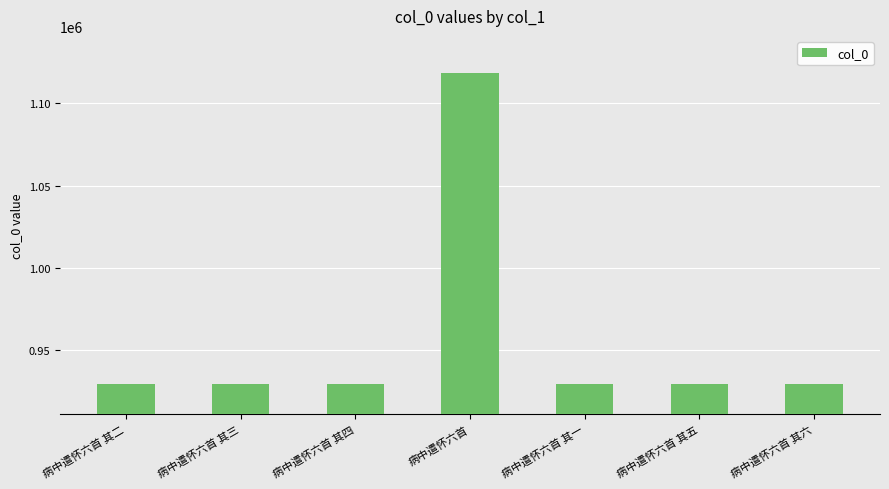

What is the maximum value shown in the chart?

1118638